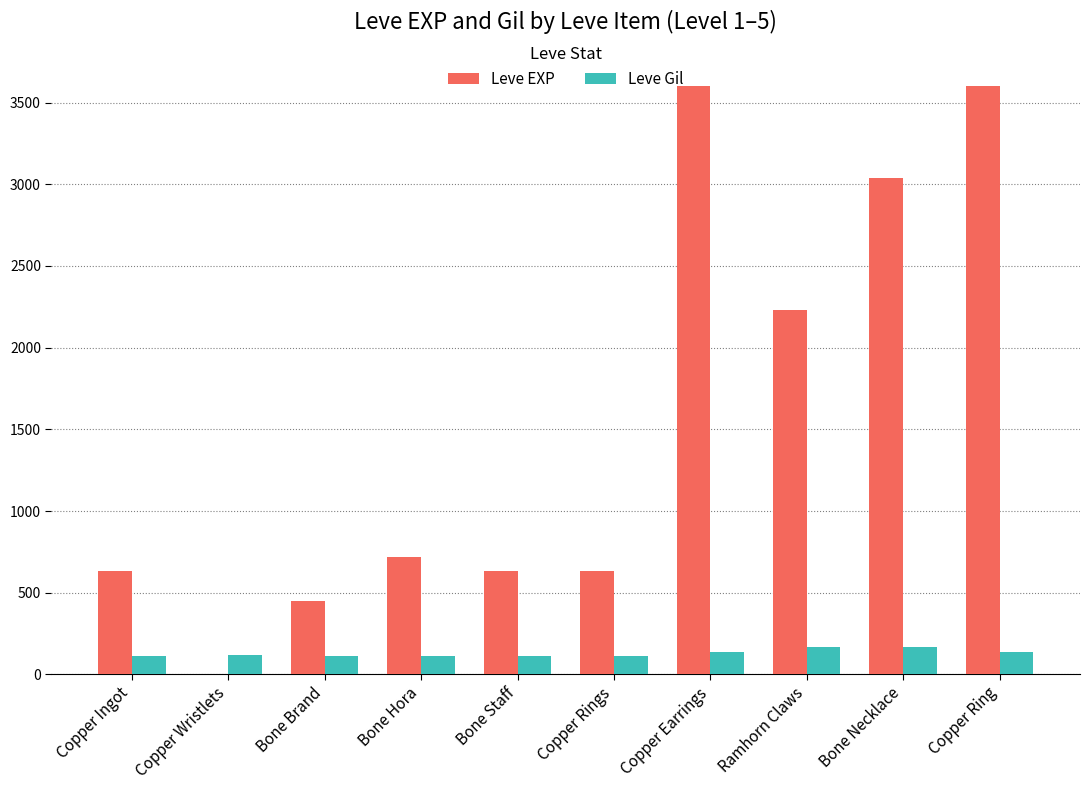

What is the spread (max minus min) of values at Bone Necklace?

2871